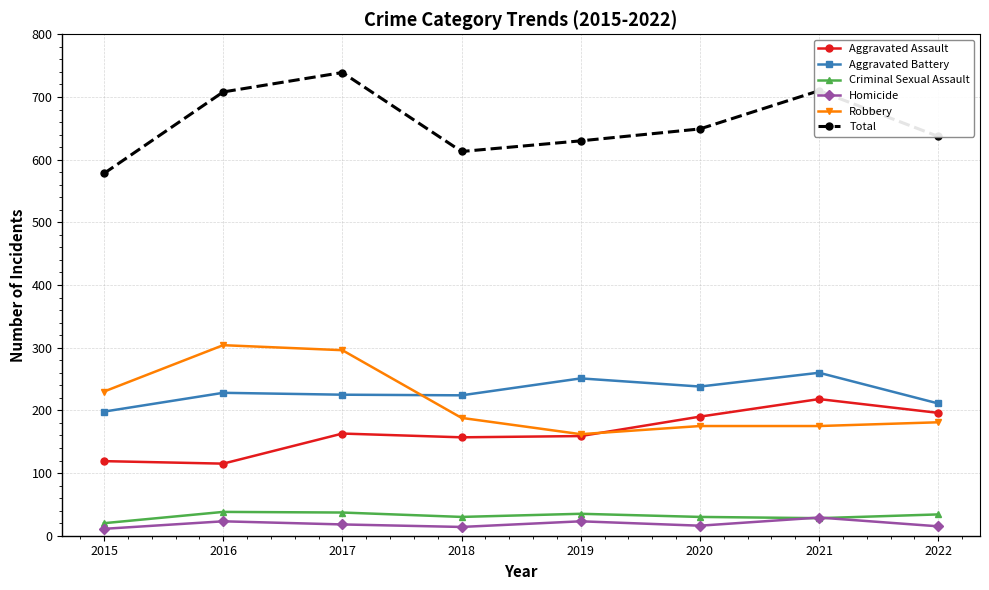

What is the difference between the maximum and minimum values in the Aggravated Battery series?

62